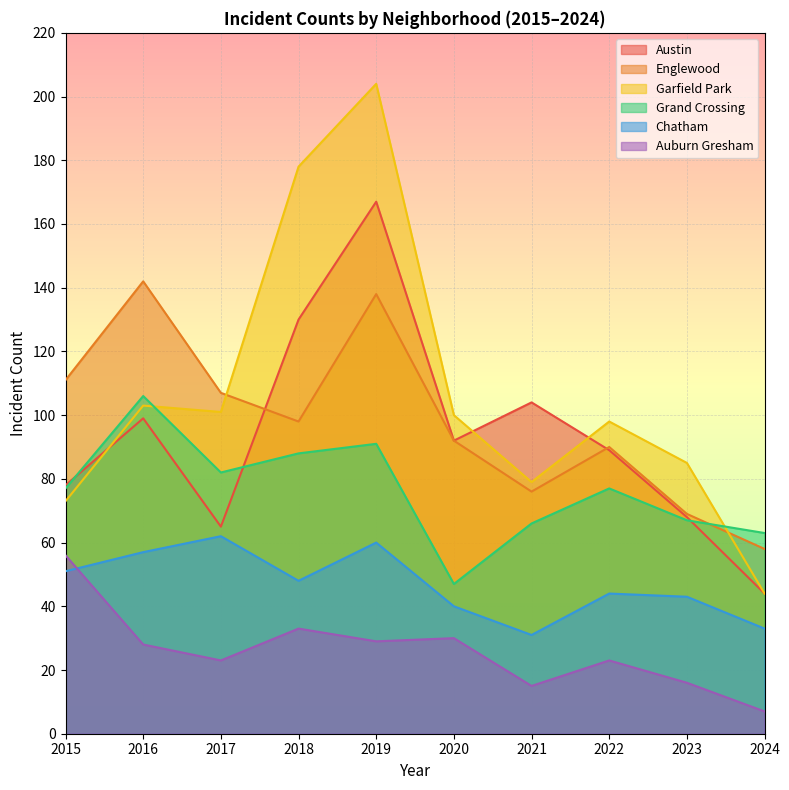

What is the difference between the Chatham values at 2018 and 2016?

9